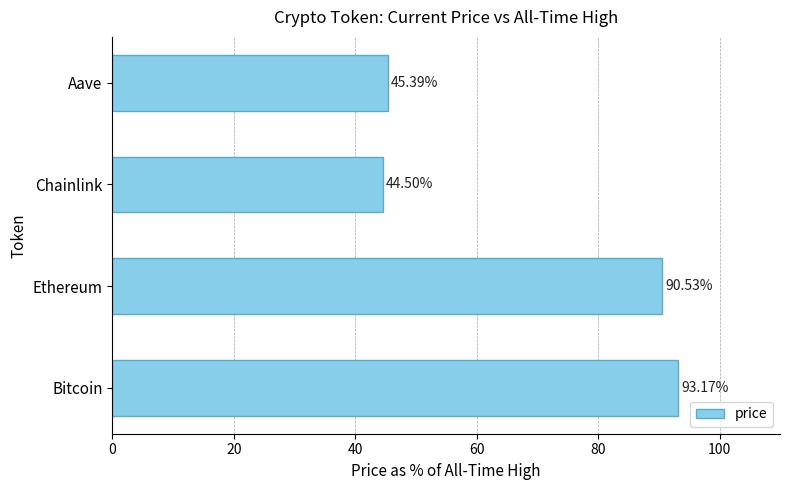

What is the sum of all values?

273.6